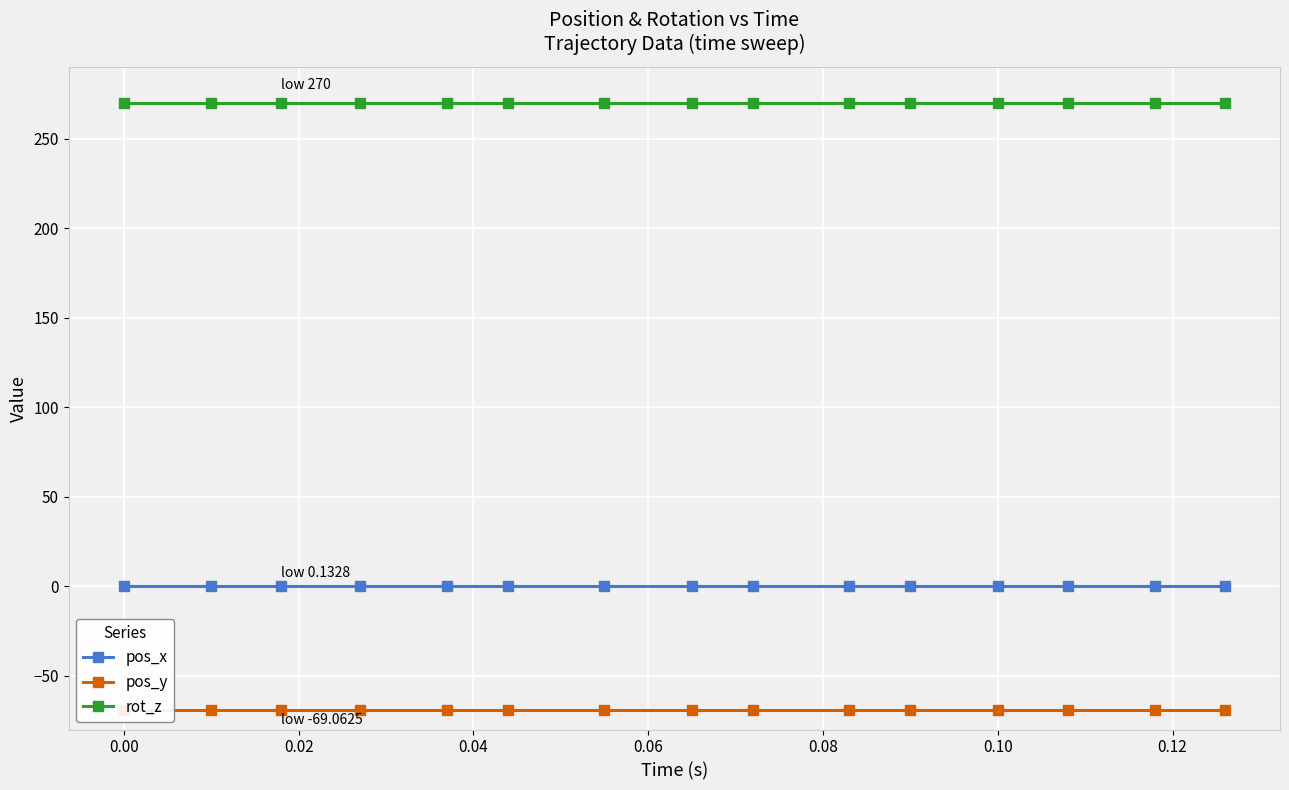

What is the minimum value shown in the chart?

-69.1